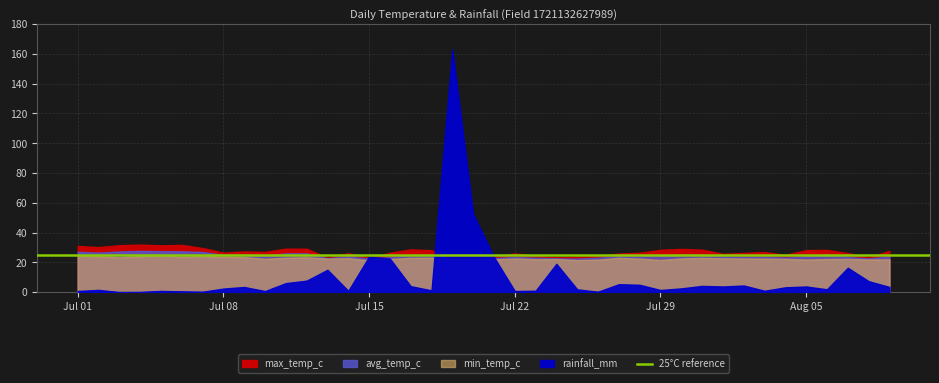

At which label does avg_temp_c first exceed 24?

2024-07-01